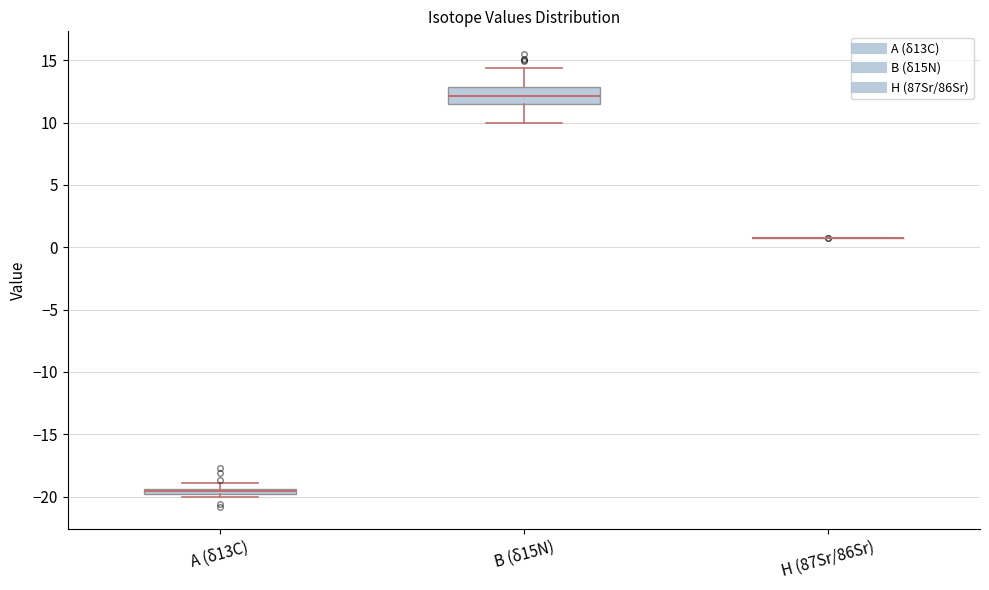

Where does the lower whisker of the box for B (δ15N) end on the y-axis? The values are not printed on the chart, so give them approximately, as read against the axis.

10.0